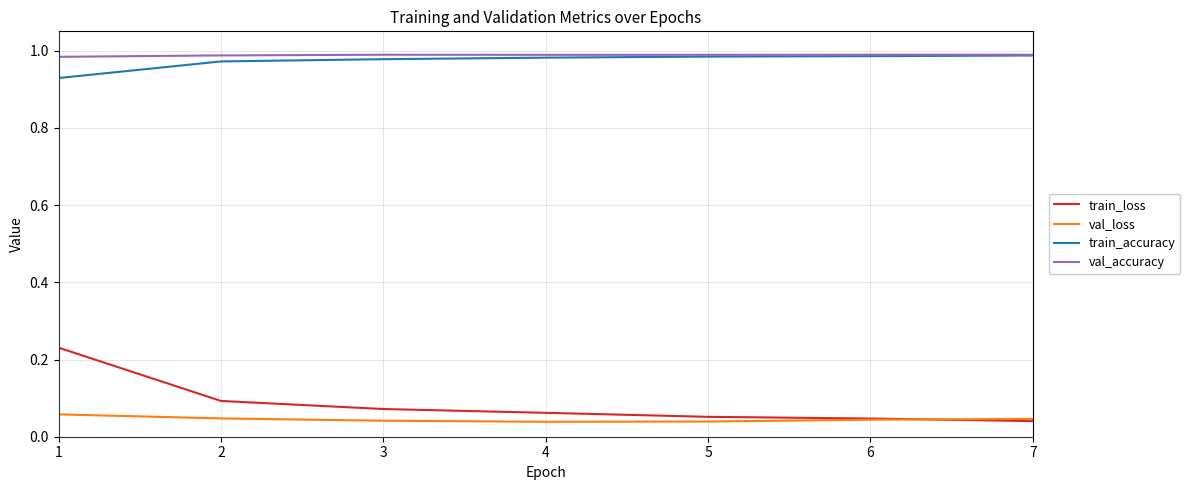

Between 1 and 3, which series saw the biggest shift?

train_loss